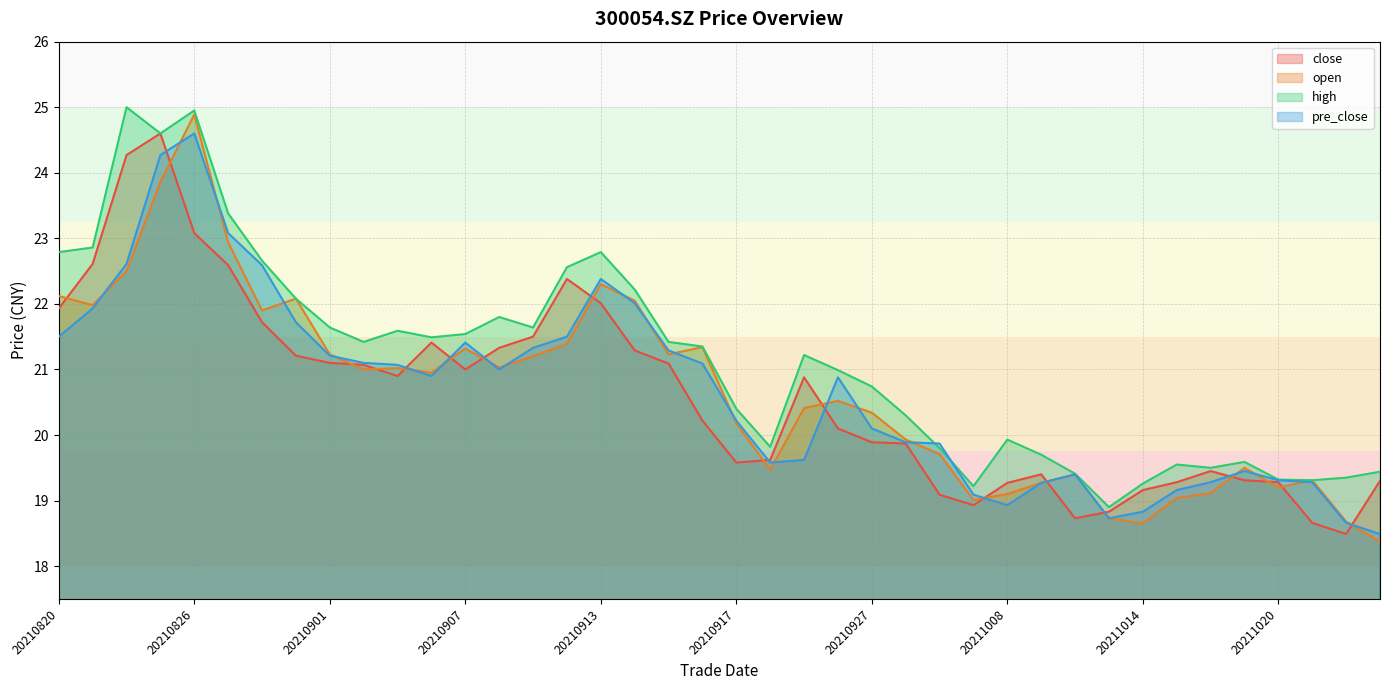

At which category does the chart reach its minimum across all series?

20211025